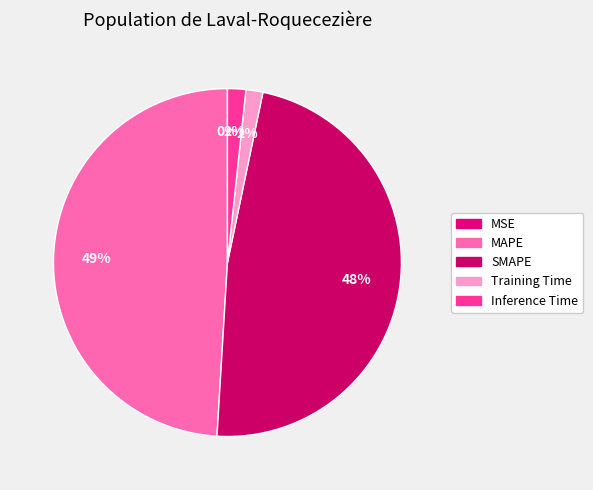

Rank the categories by value from highest to lowest.

MAPE, SMAPE, Inference Time, Training Time, MSE